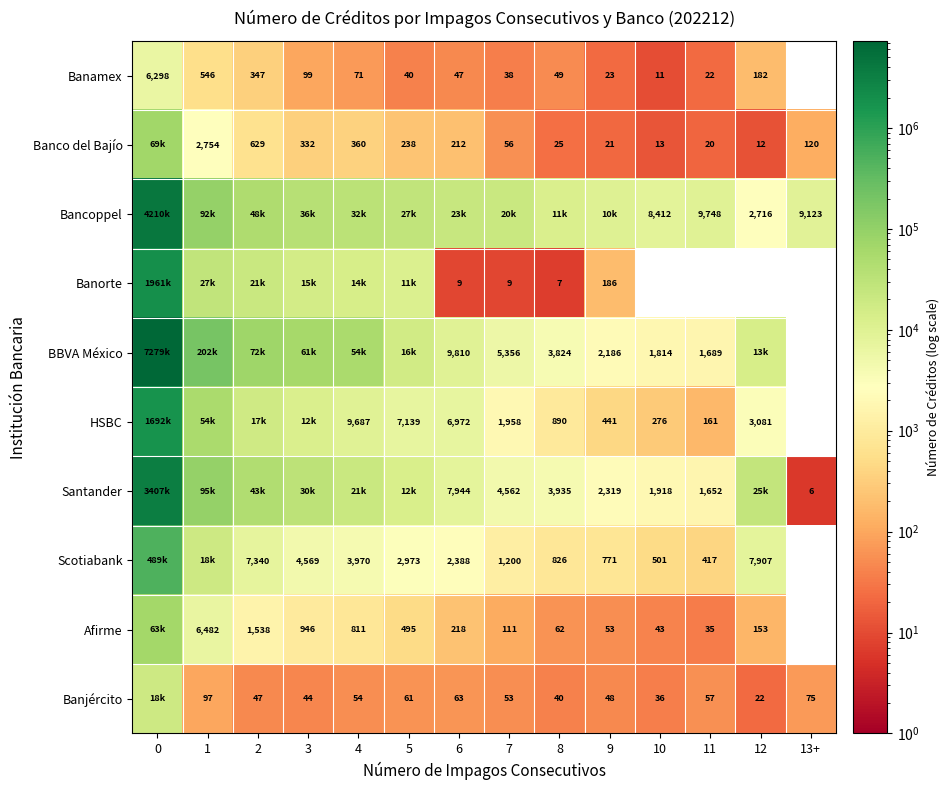

True or false: Banco del Bajío has a value of 962 at 2.

False